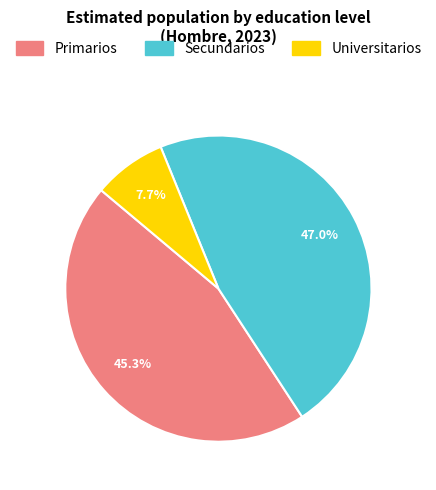

Rank the categories by value from lowest to highest.

Universitarios, Primarios, Secundarios